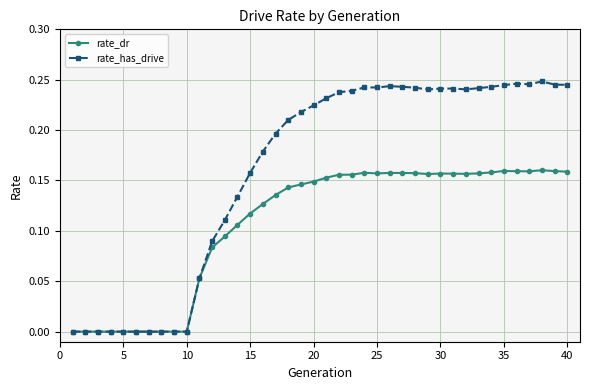

List the series in order of their peak value, lowest first.

rate_dr, rate_has_drive